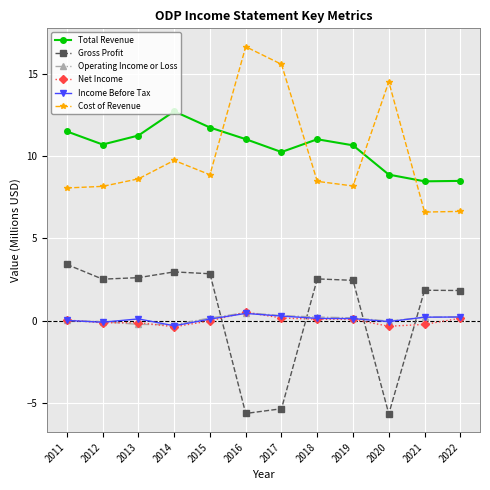

True or false: Cost of Revenue and Gross Profit intersect in this chart.

False